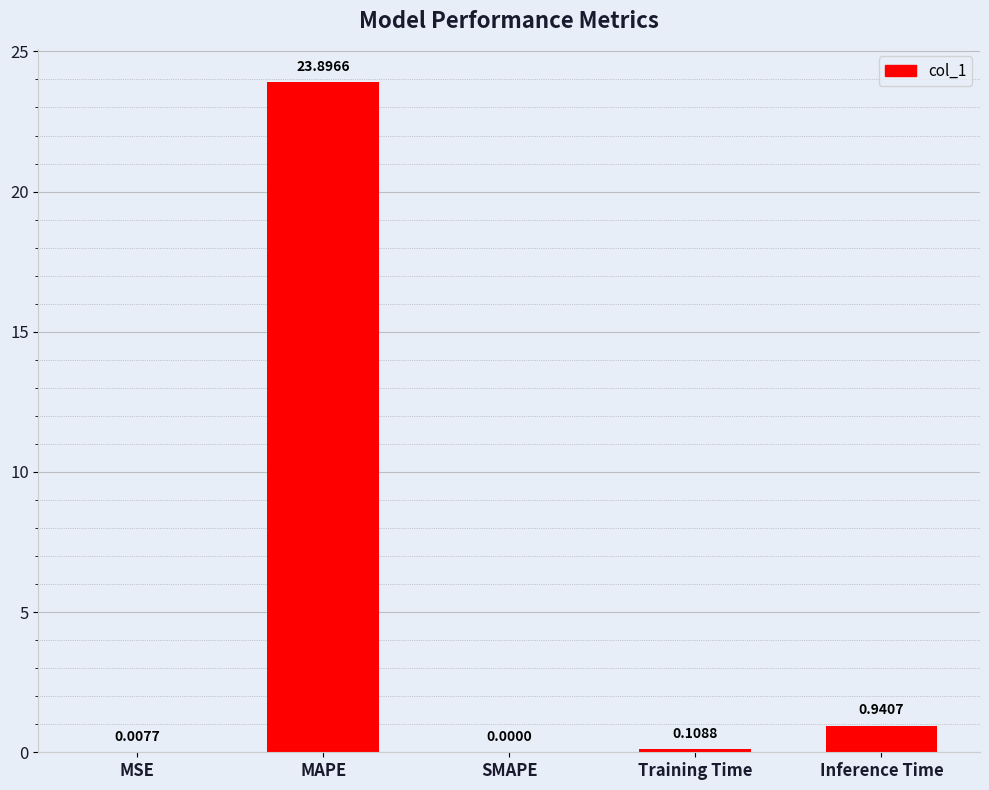

What is the change in value from MSE to MAPE?

+23.9